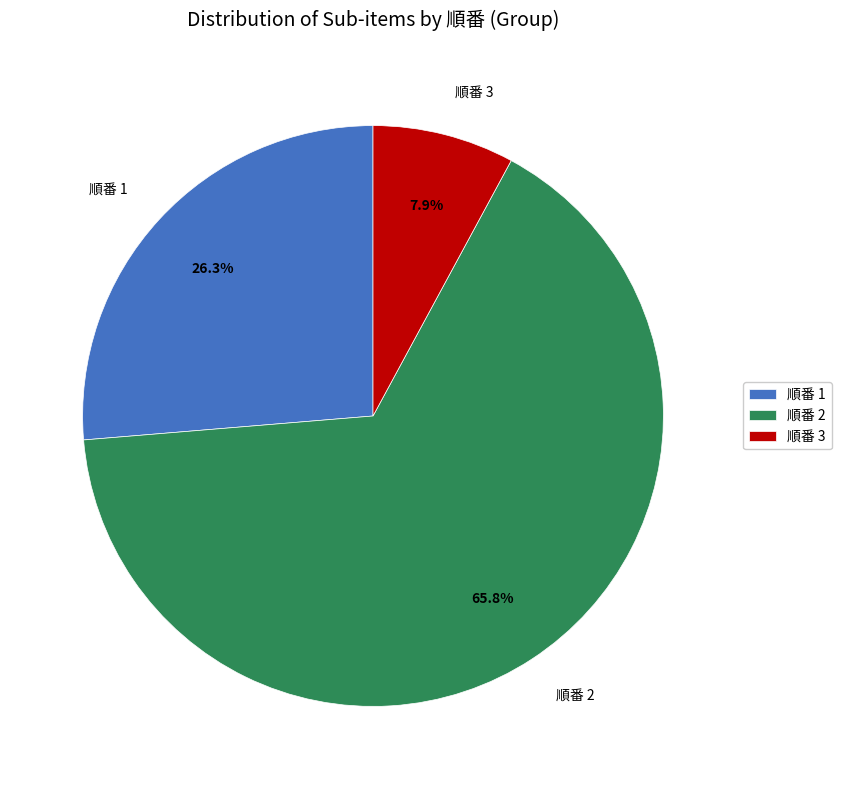

How many slices are in this pie chart?

3